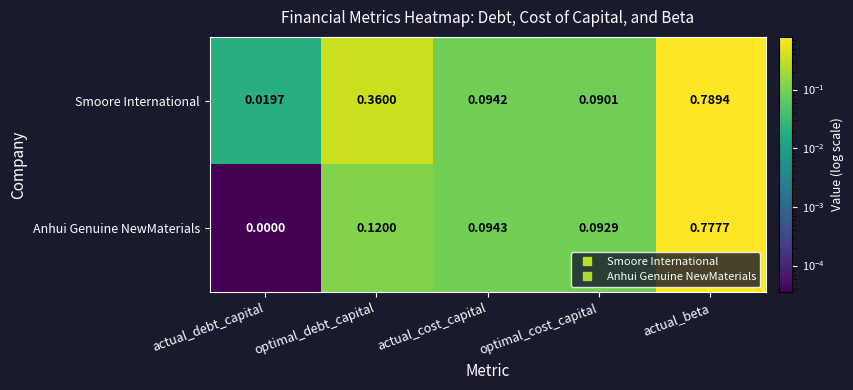

Which series has the largest range (max minus min)?

Anhui Genuine NewMaterials